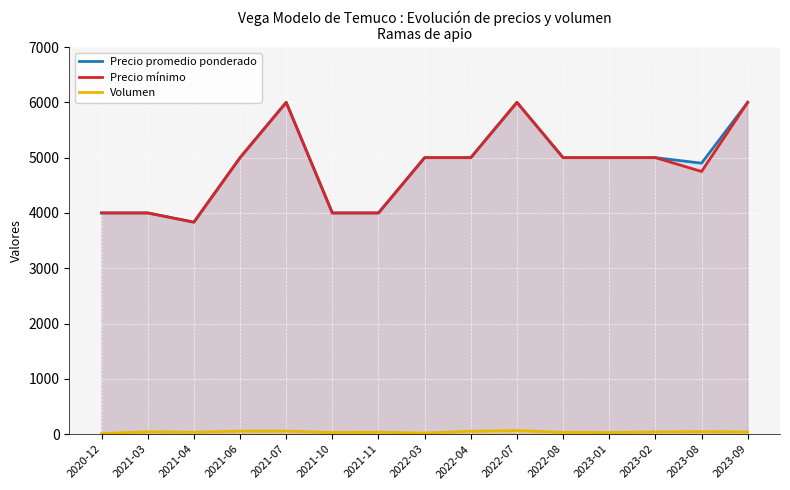

Reading right to left, list all the values displayed in this chart.

Precio promedio ponderado: 6000.0	4900.0	5000.0	5000.0	5000.0	6000.0	5000.0	5000.0	4000.0	4000.0	6000.0	5000.0	3833.3	4000.0	4000.0
Precio mínimo: 6000.0	4750.0	5000.0	5000.0	5000.0	6000.0	5000.0	5000.0	4000.0	4000.0	6000.0	5000.0	3833.3	4000.0	4000.0
Volumen: 40.0	46.2	40.0	30.0	32.5	65.0	51.7	20.0	35.0	30.0	55.0	55.0	34.2	42.5	10.0